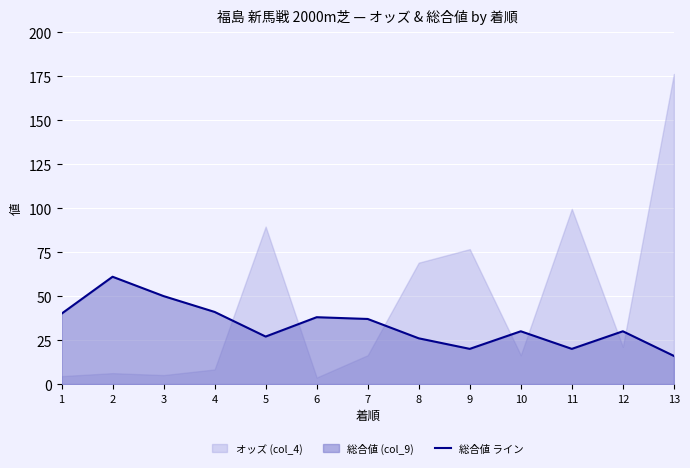

What is the value of the 13th point from the left?

16